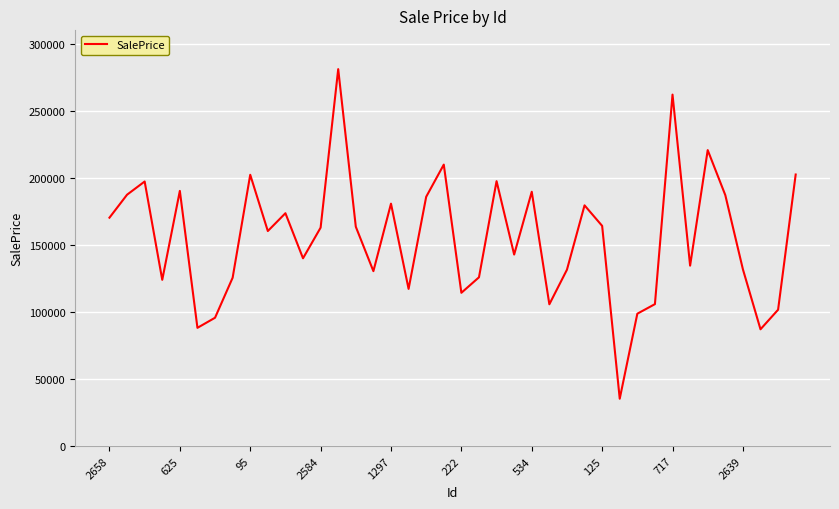

What is the minimum value shown in the chart?

35305.0